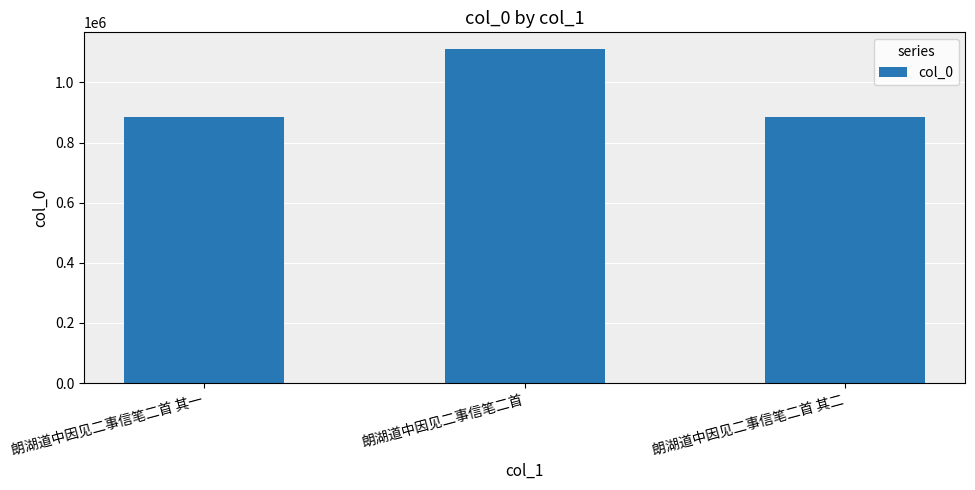

What is the sum of the values at 朗湖道中因见二事信笔二首 and 朗湖道中因见二事信笔二首 其一?

1996871